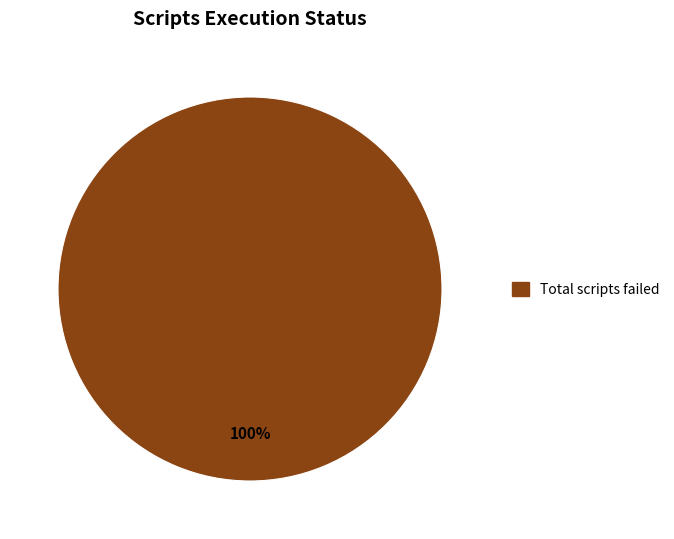

Does any single category account for the majority?

Yes